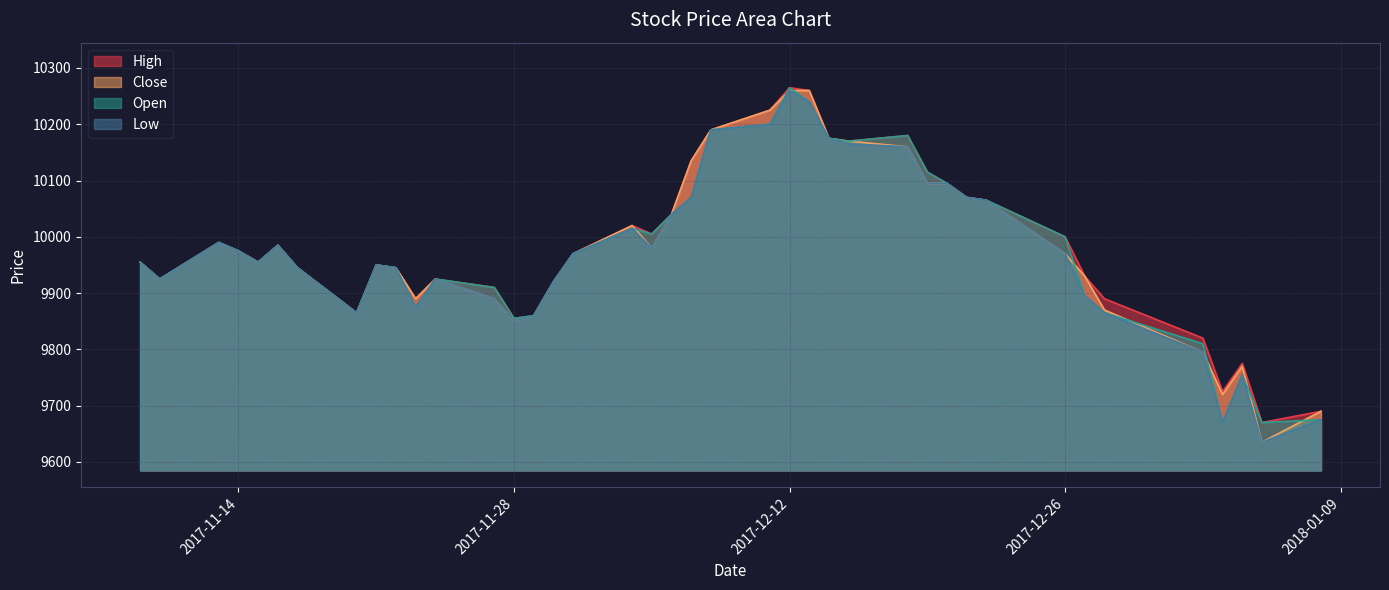

Rank the series by their maximum value, from lowest to highest.

Close, Low, High, Open